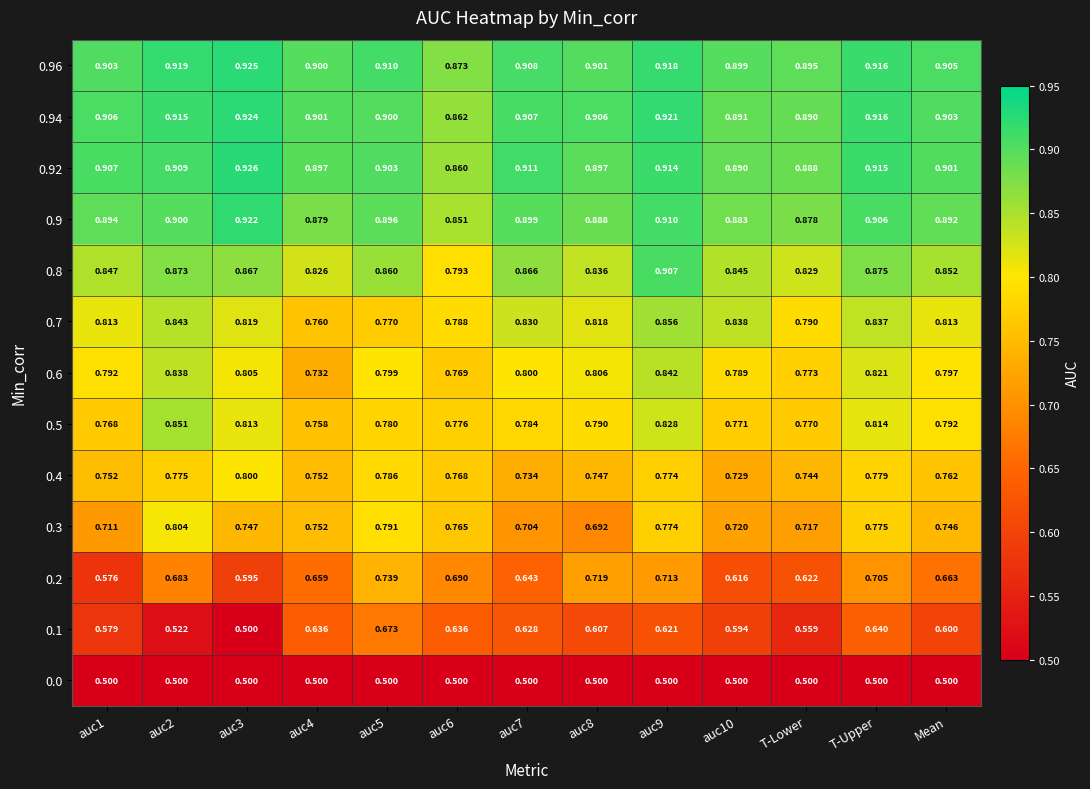

Is the value of 0.6 at auc3 greater than the value of 0.4 at auc4?

Yes